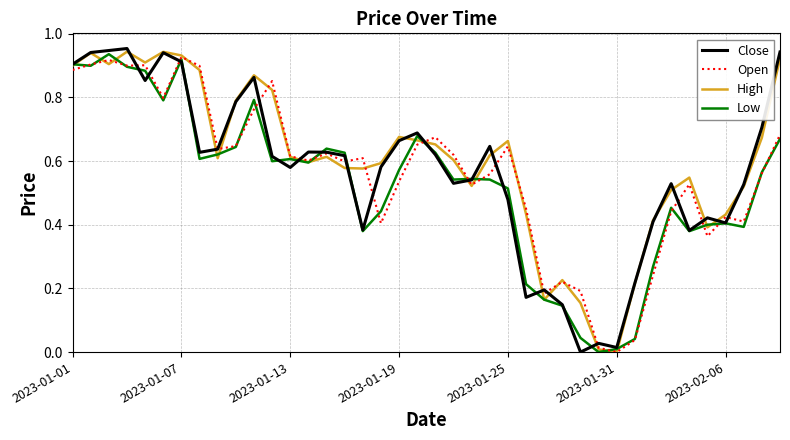

What is the value of the High point at the 40th from the left?

0.9